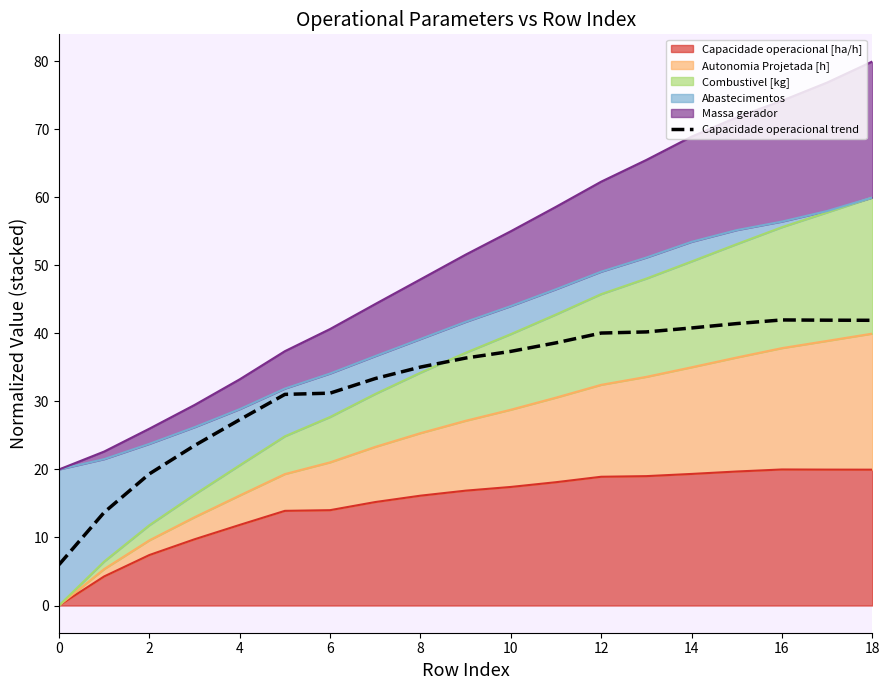

How many lines are shown in the chart?

1